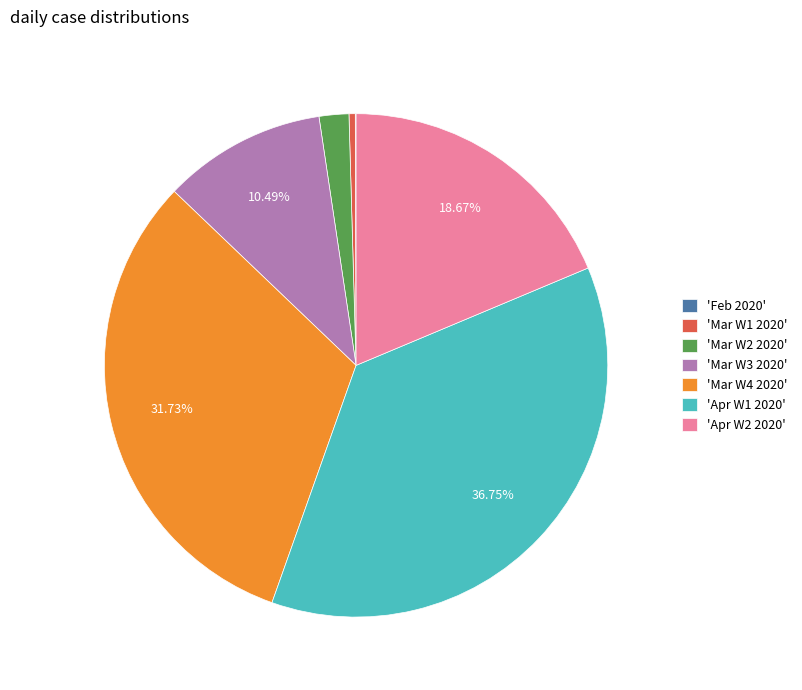

To the nearest percent, what is the average slice percentage?

14%